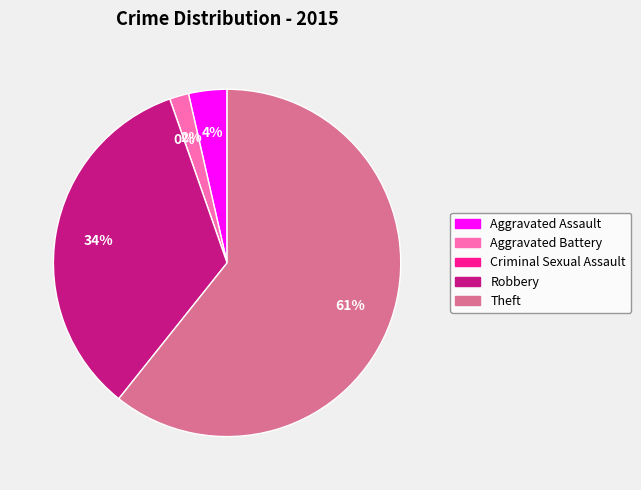

Which category accounts for the majority?

Theft